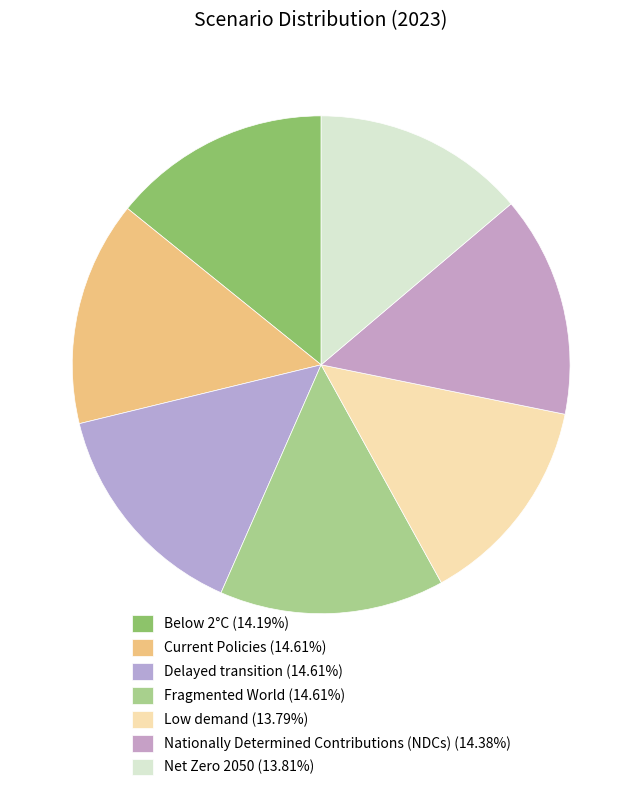

Which has a higher value, Current Policies or Nationally Determined Contributions (NDCs)?

Current Policies